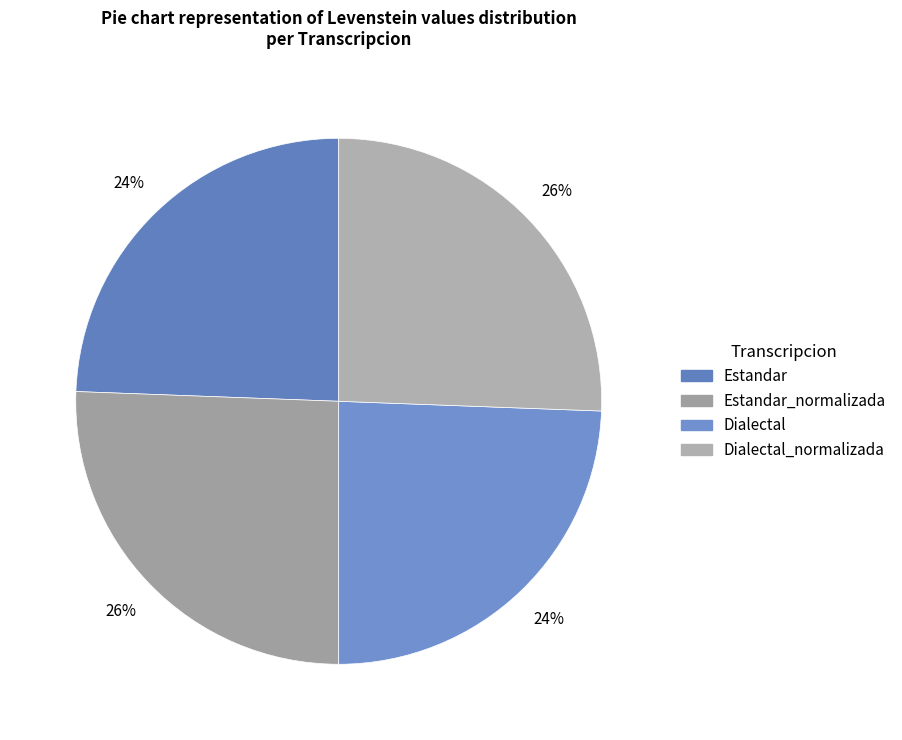

How many segments does this pie chart have?

4